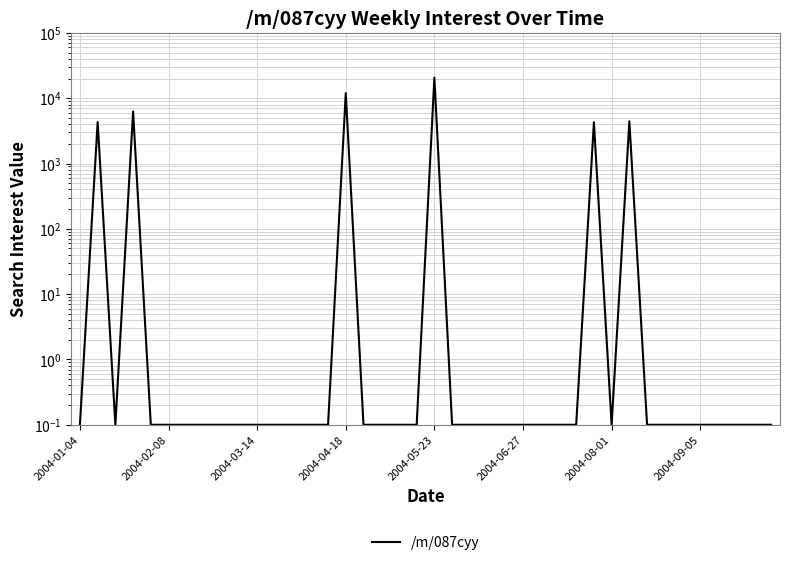

Which label corresponds to the smallest value in the chart?

2004-01-04